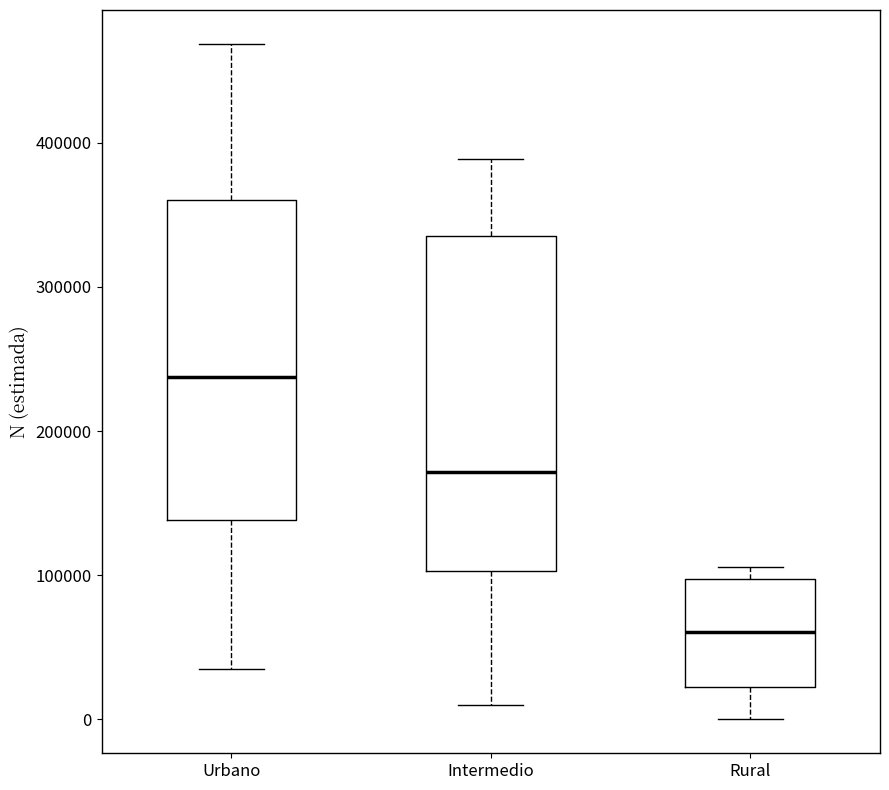

Which box is the tallest, from its lower edge to its upper edge?

Intermedio